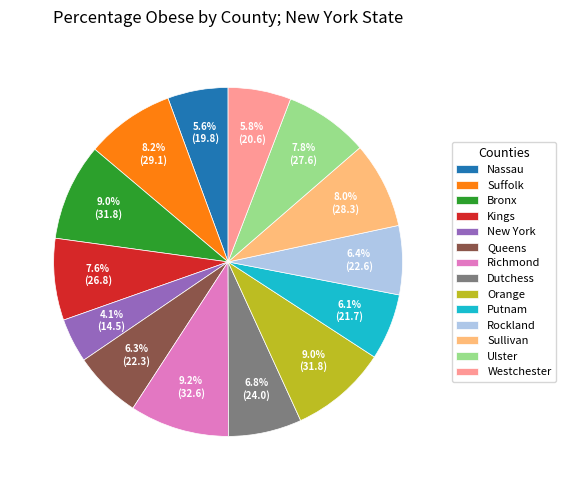

Approximately how many times larger is the value at Bronx compared to Dutchess?

1.3